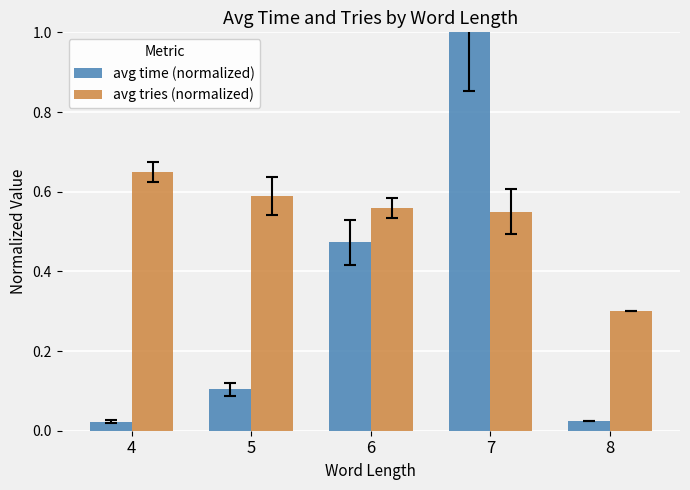

What is the difference between the avg time (normalized) values at 5 and 8?

0.1